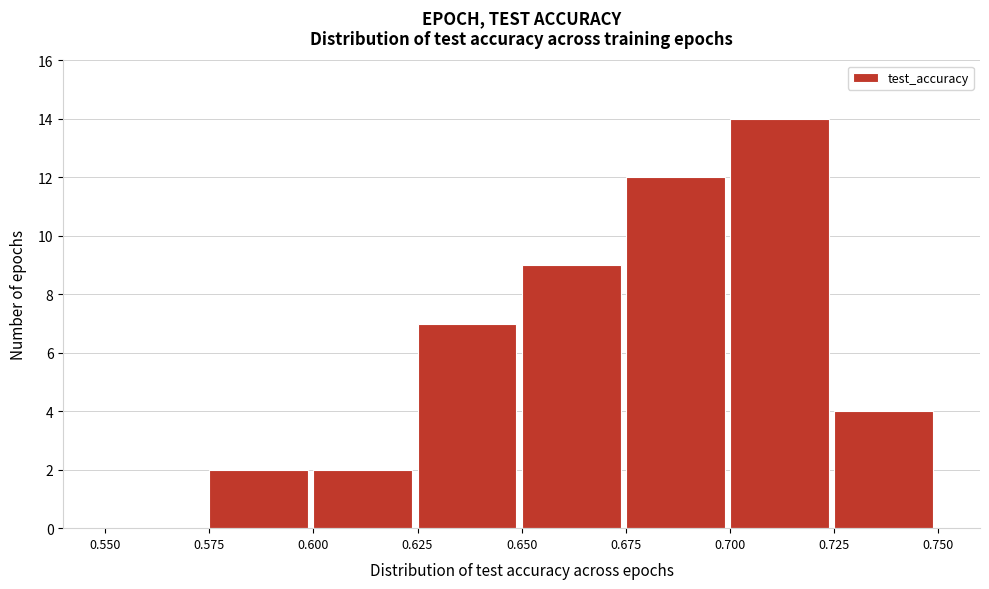

Reading left to right, list every bar in this chart as the range it spans on the x-axis followed by its height. The values are not printed on the chart, so give them approximately, as read against the axis.

0.550 to 0.575: 0
0.575 to 0.600: 2
0.600 to 0.625: 2
0.625 to 0.650: 7
0.650 to 0.675: 9
0.675 to 0.700: 12
0.700 to 0.725: 14
0.725 to 0.750: 4